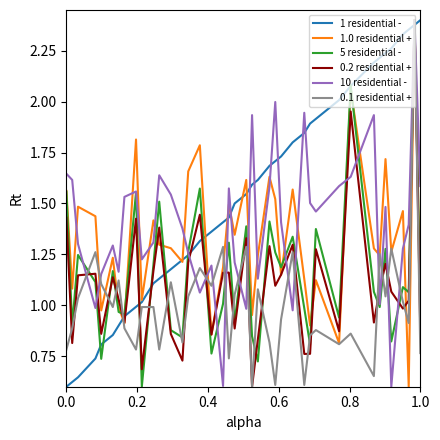

How many lines are shown in the chart?

6